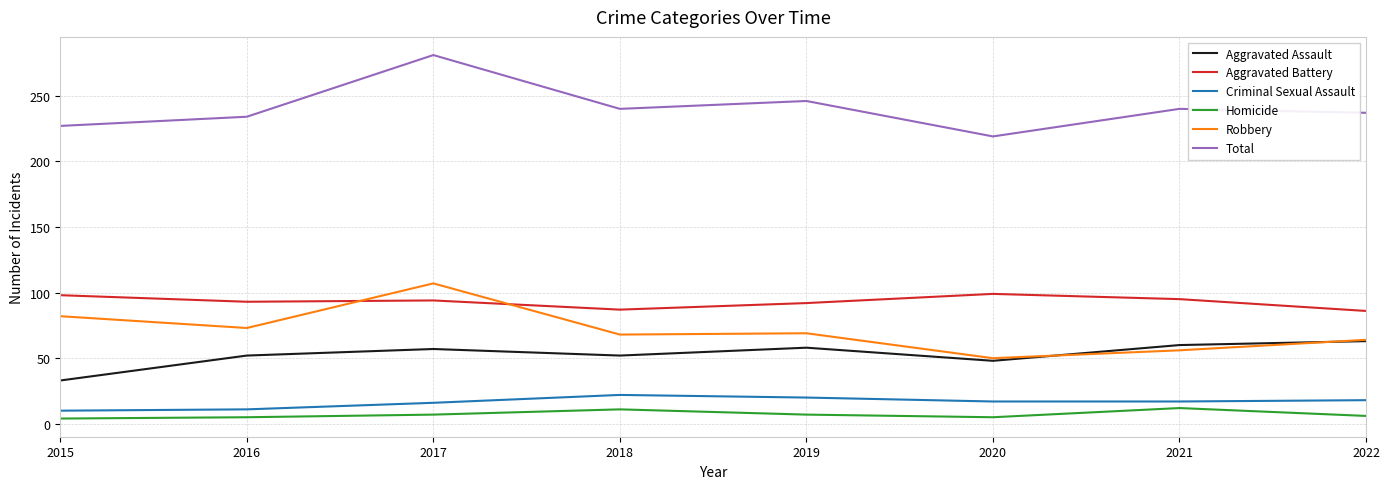

At which label does Robbery reach its peak?

2017